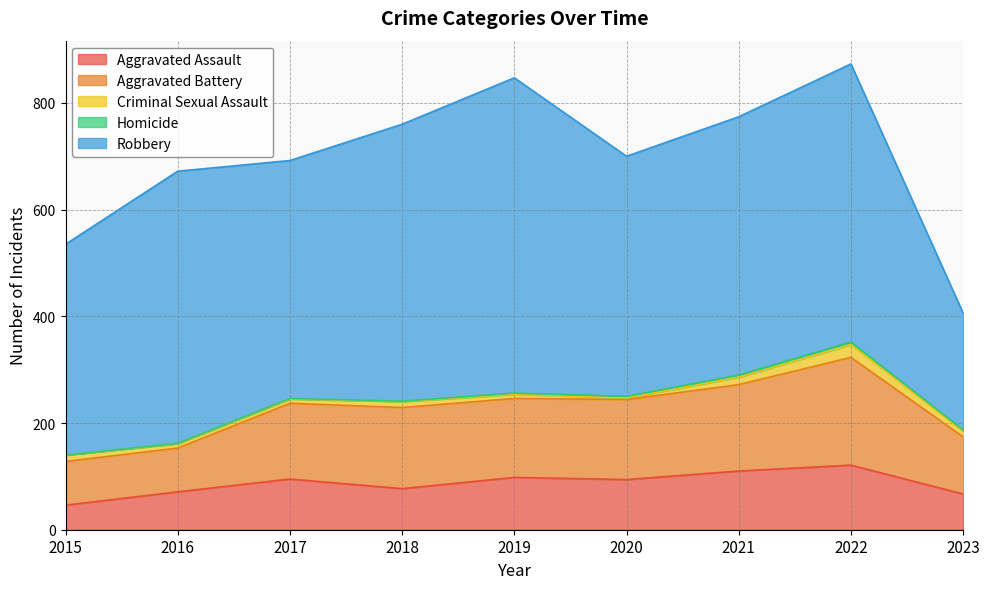

What is the difference between the maximum and minimum values in the Aggravated Assault series?

75